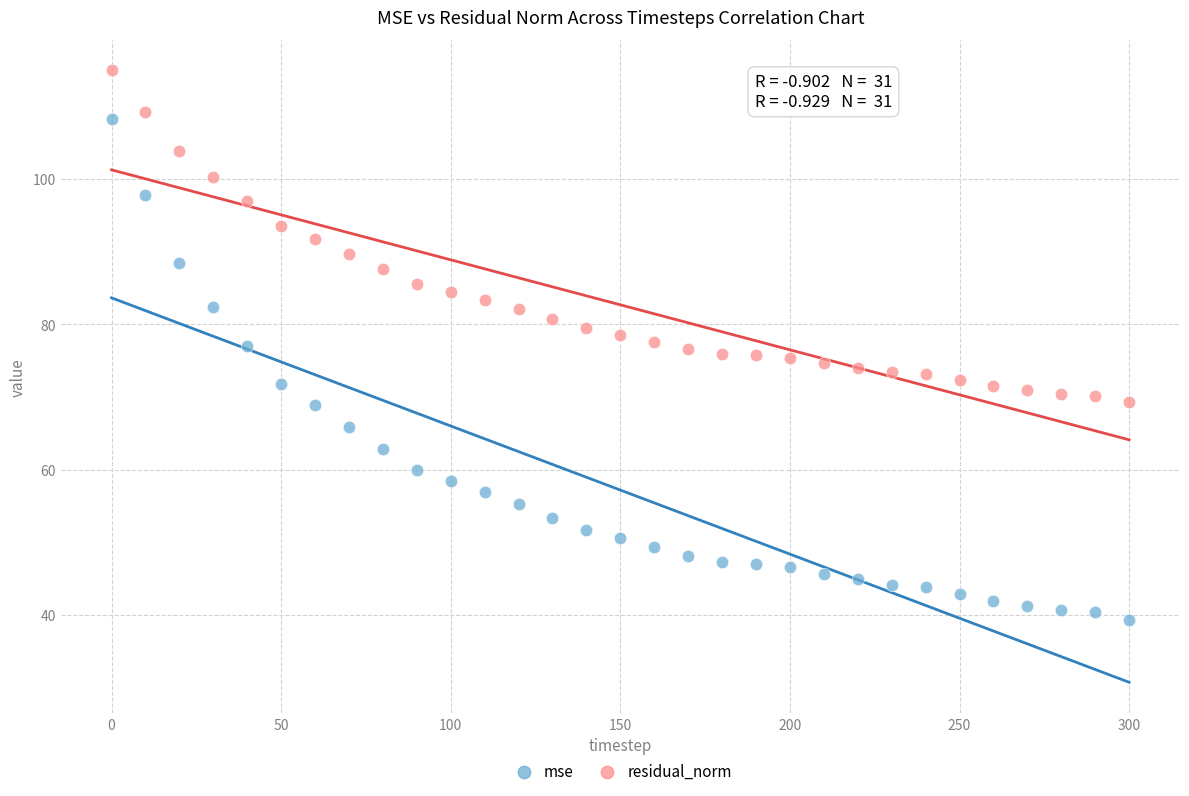

Across all data points, what is the range of X values (max minus min)?

300.0